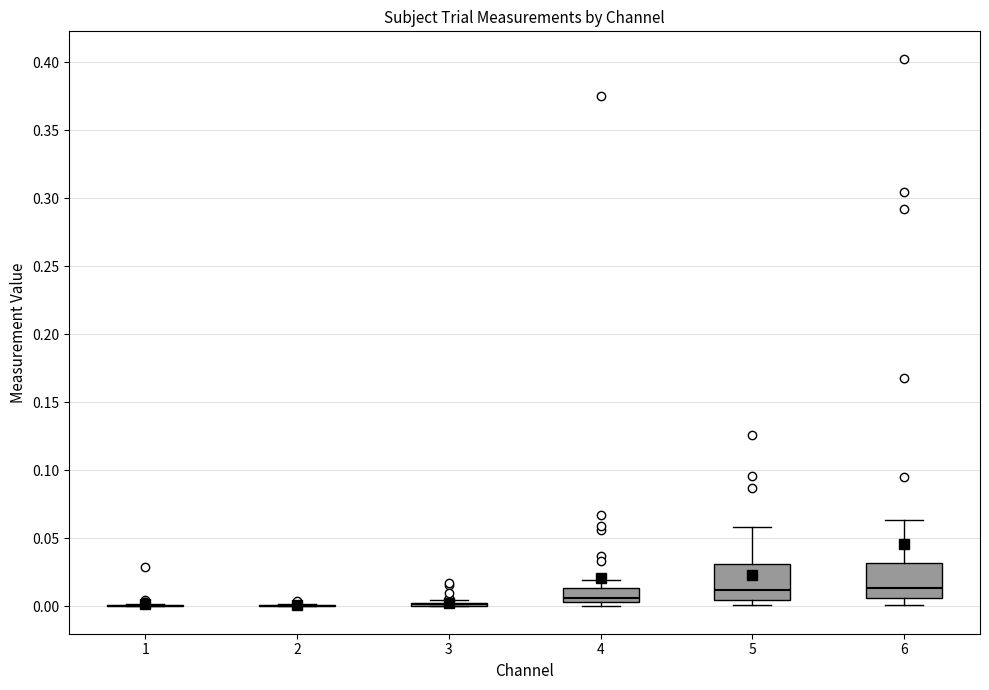

Reading left to right, transcribe this box plot: for each box, give where its median line is, the range the box spans, and where its two whiskers end, as read against the y-axis. The values are not printed on the chart, so give them approximately, as read against the axis.

1: box collapsed to a line at 0.000, whiskers 0.000 to 0.000
2: box collapsed to a line at 0.000, whiskers 0.000 to 0.000
3: box collapsed to a line at 0.000, whiskers 0.000 to 0.005
4: median 0.005 (just above the box's lower edge), box 0.005 to 0.015, whiskers 0.000 to 0.020
5: median 0.010, box 0.005 to 0.030, whiskers 0.000 to 0.060
6: median 0.015, box 0.005 to 0.030, whiskers 0.000 to 0.065